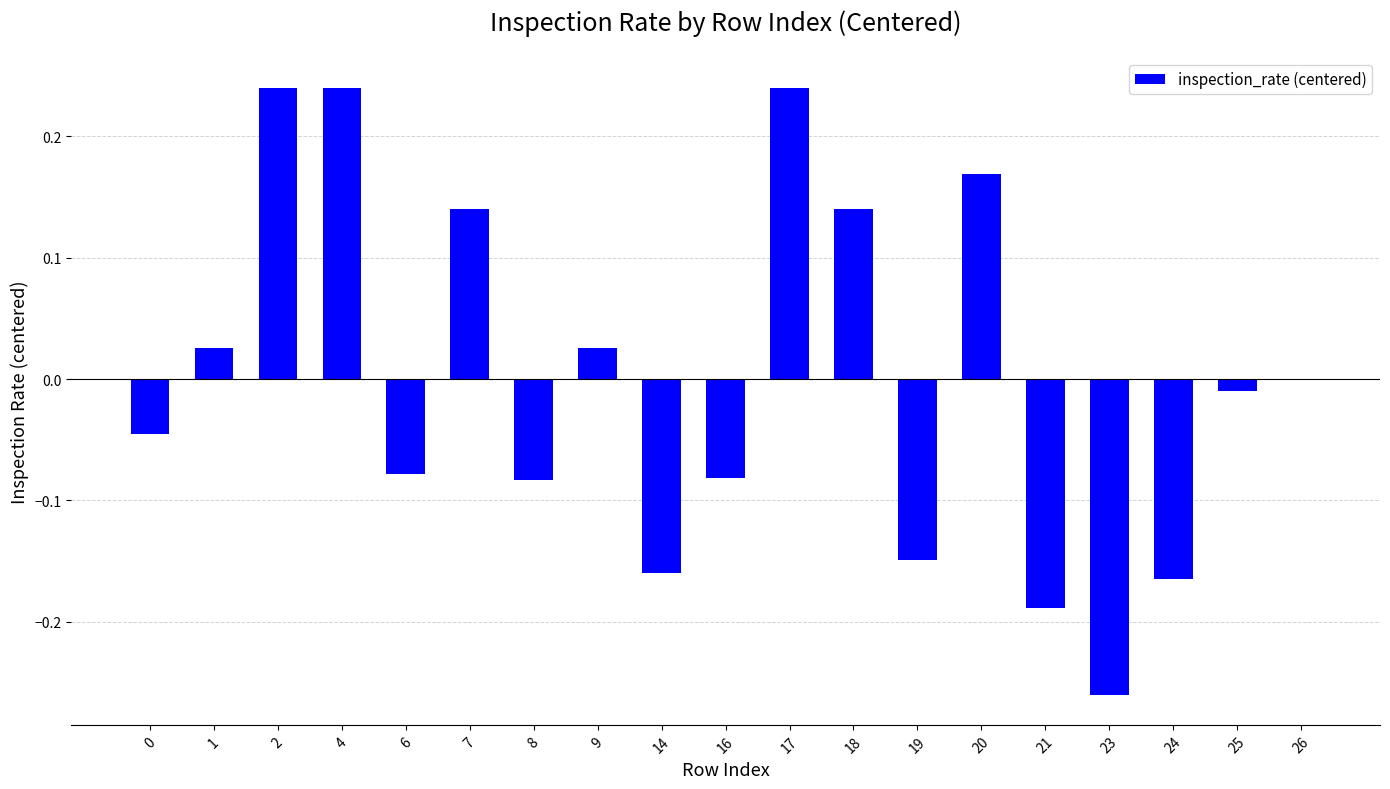

True or false: the data shows 0.0 at 1.

True